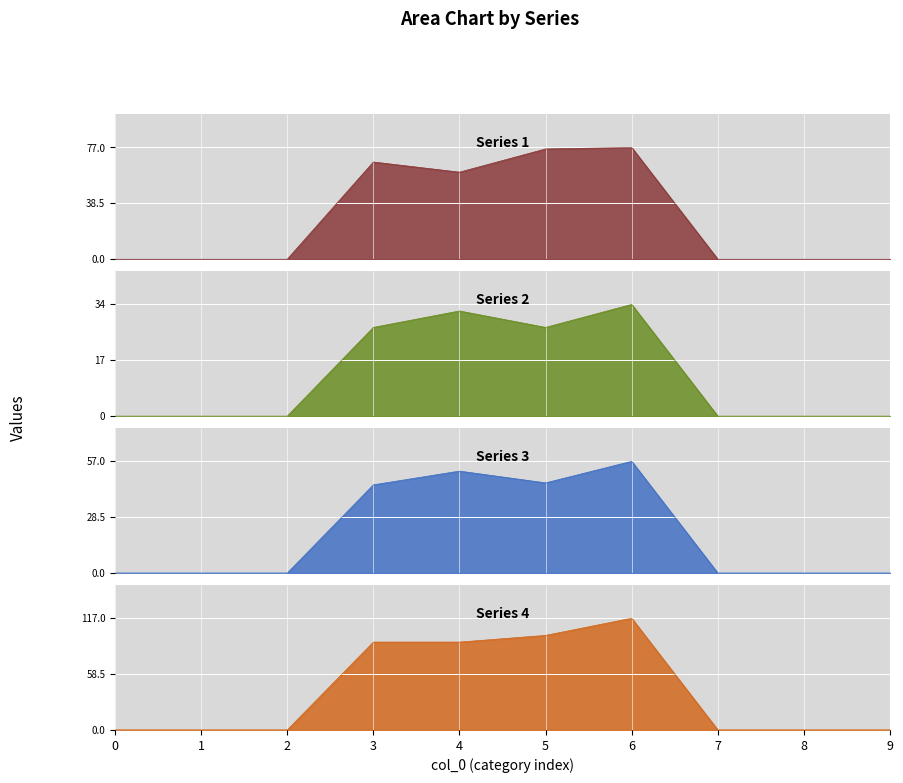

What is the sum of all Series 4 values?

400